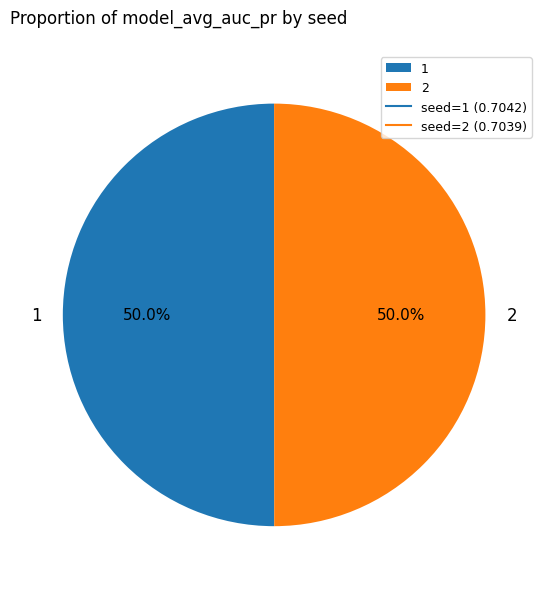

How much of the chart is everything except 1?

50.0%